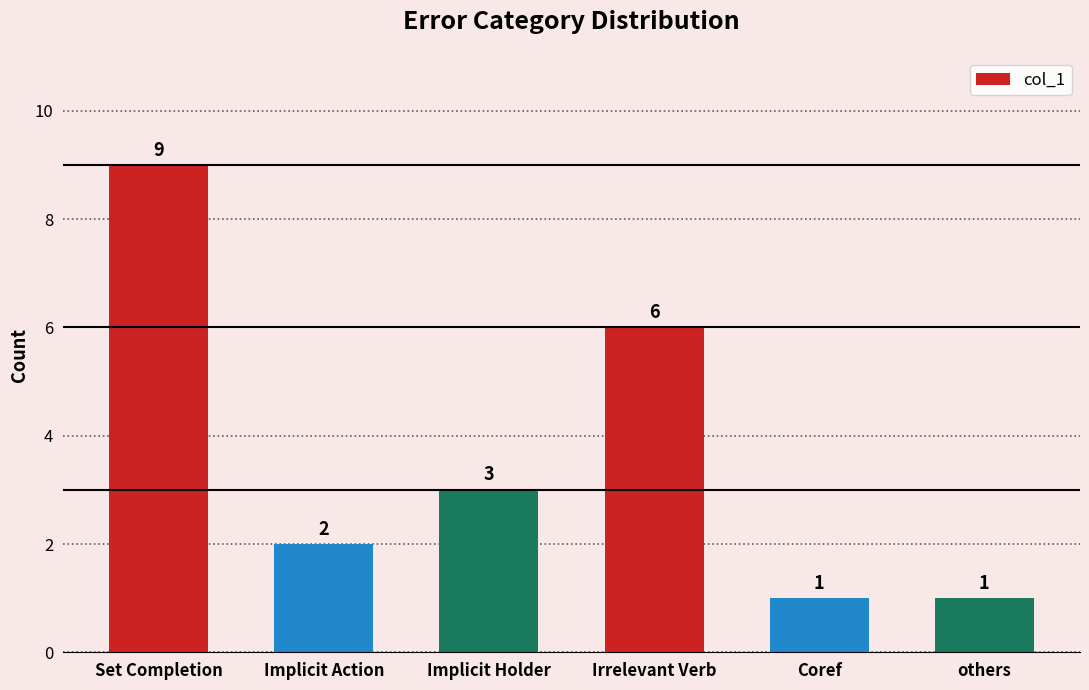

At which category does the chart reach its peak across all series?

Set Completion